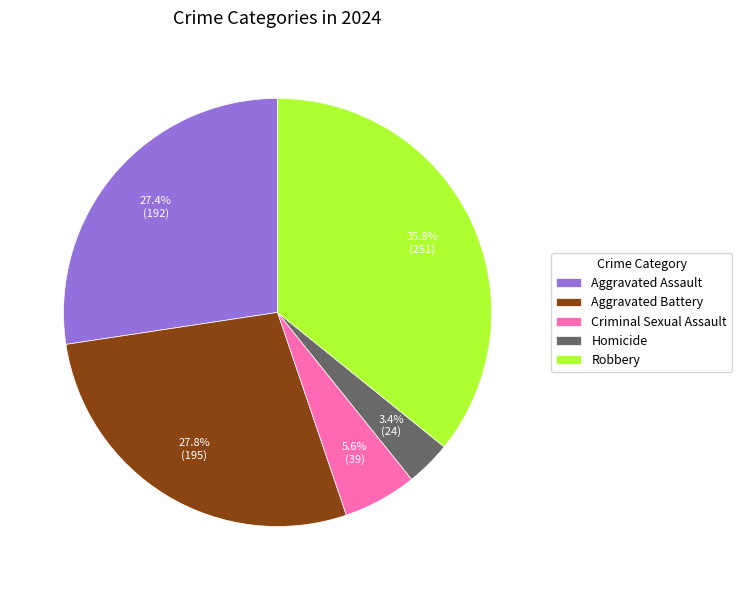

To the nearest percent, what is the difference between the Aggravated Battery and Robbery slice percentages?

8%